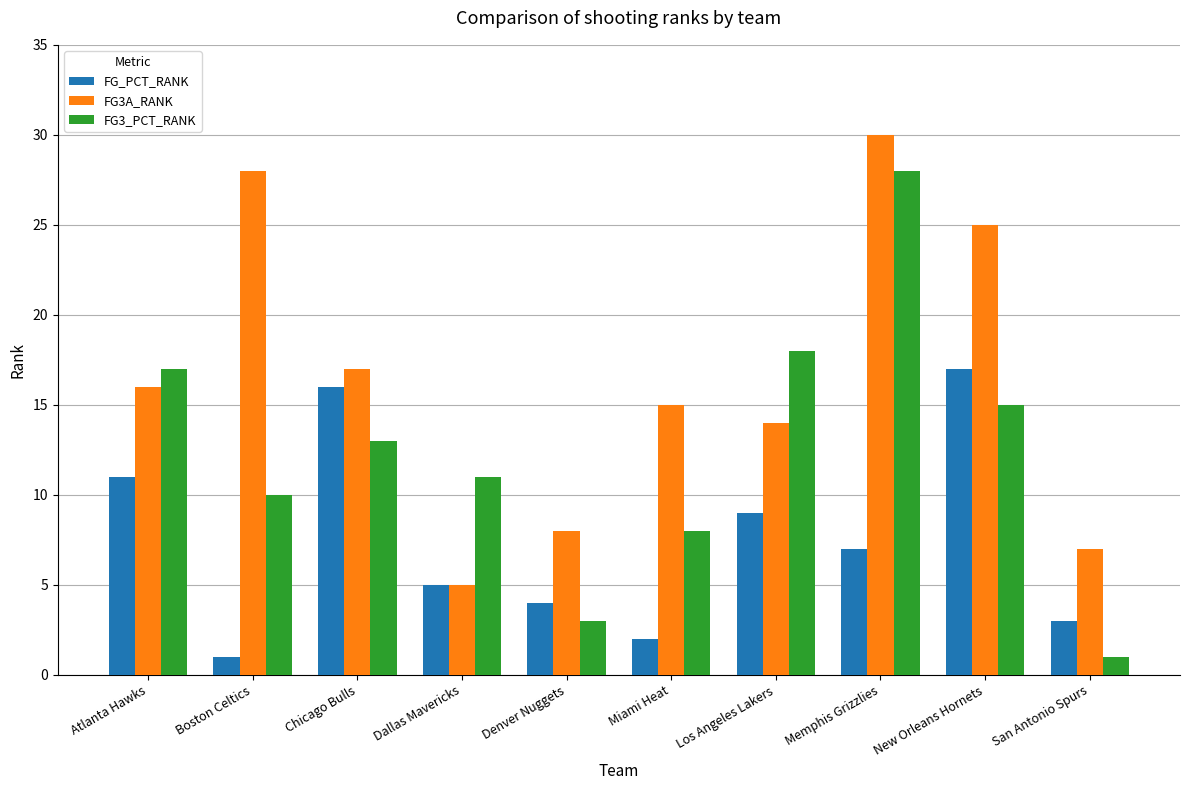

Which series has the widest spread of values?

FG3_PCT_RANK